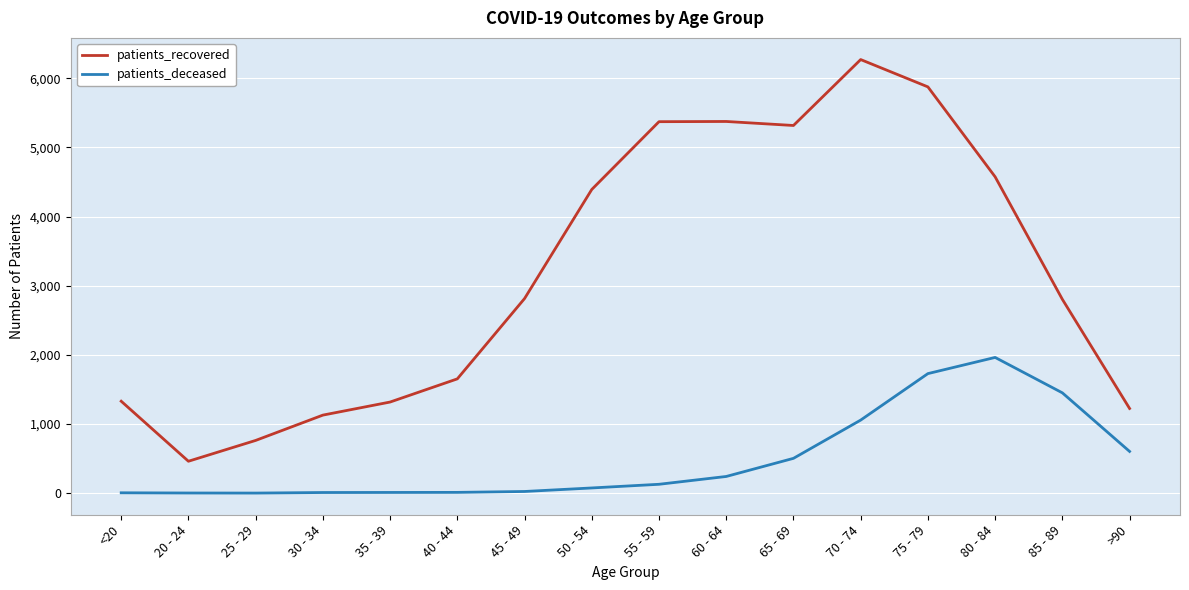

Is the value of patients_recovered at 70 - 74 greater than the value of patients_deceased at 85 - 89?

Yes